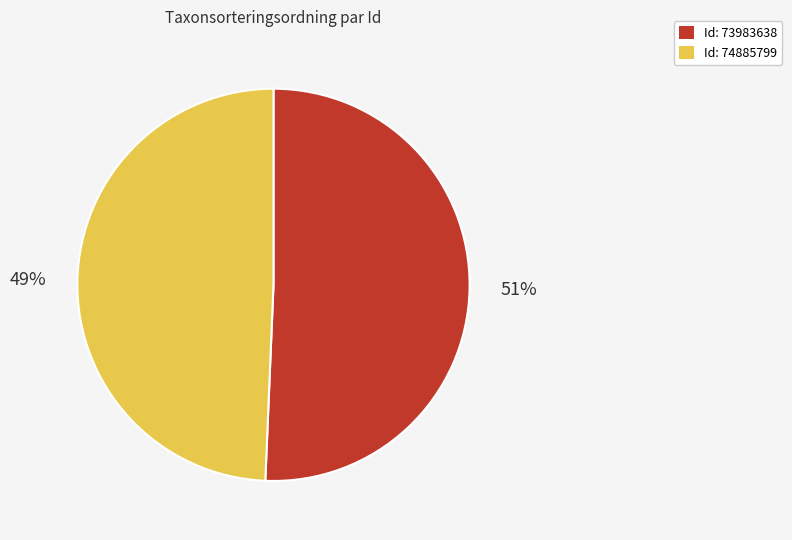

To the nearest percent, what portion does Id: 74885799 represent?

49%